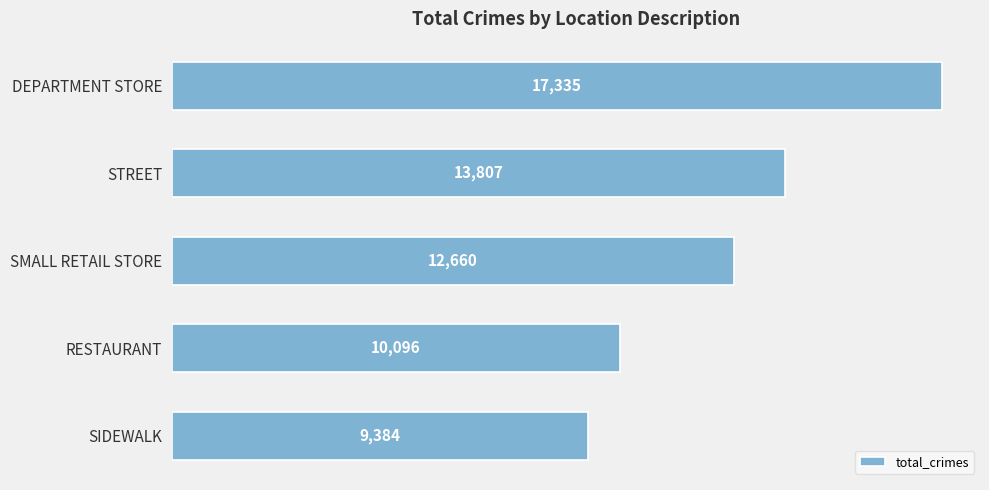

Is it true that the value at RESTAURANT is 10096?

True